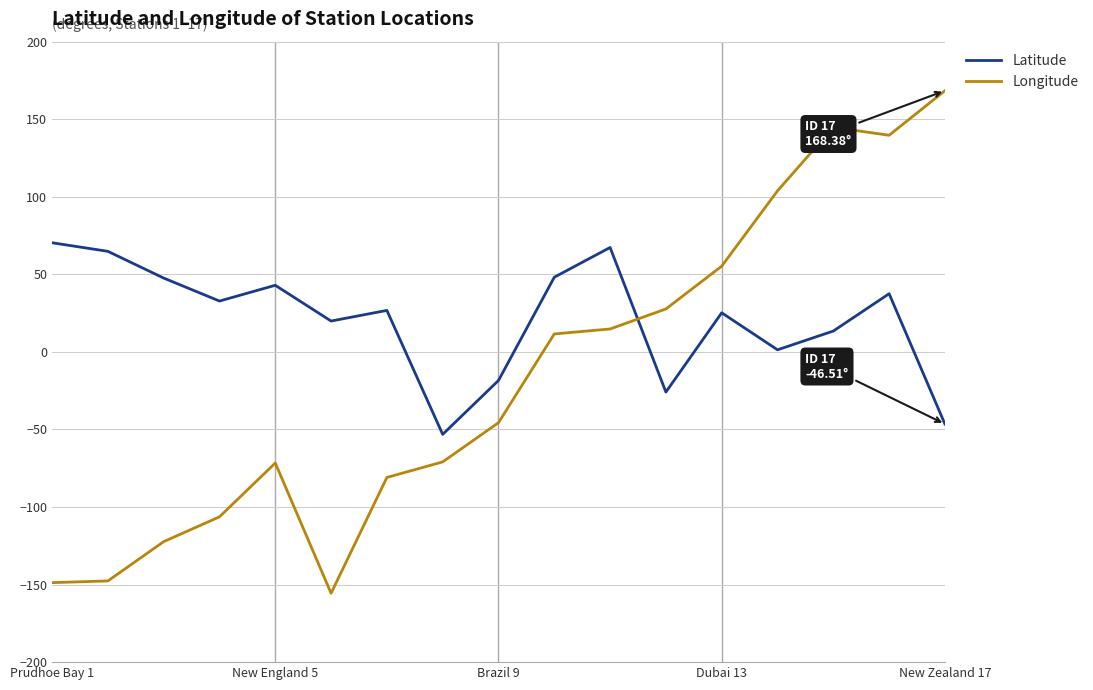

What is the smallest value displayed?

-155.6